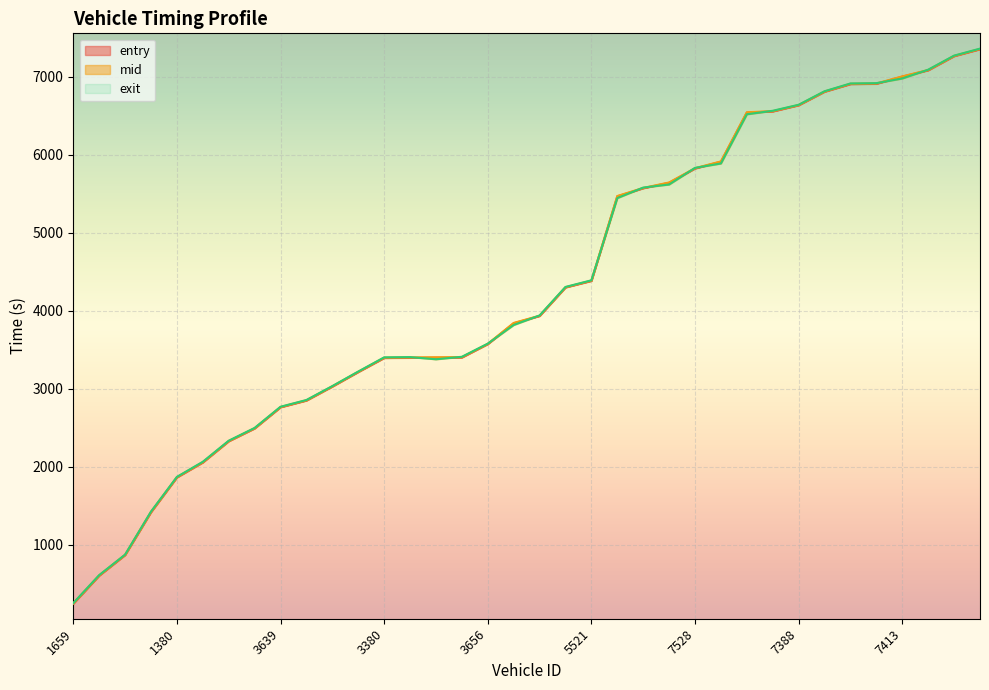

True or false: exit has a value of 3856.6 at 3391.

False